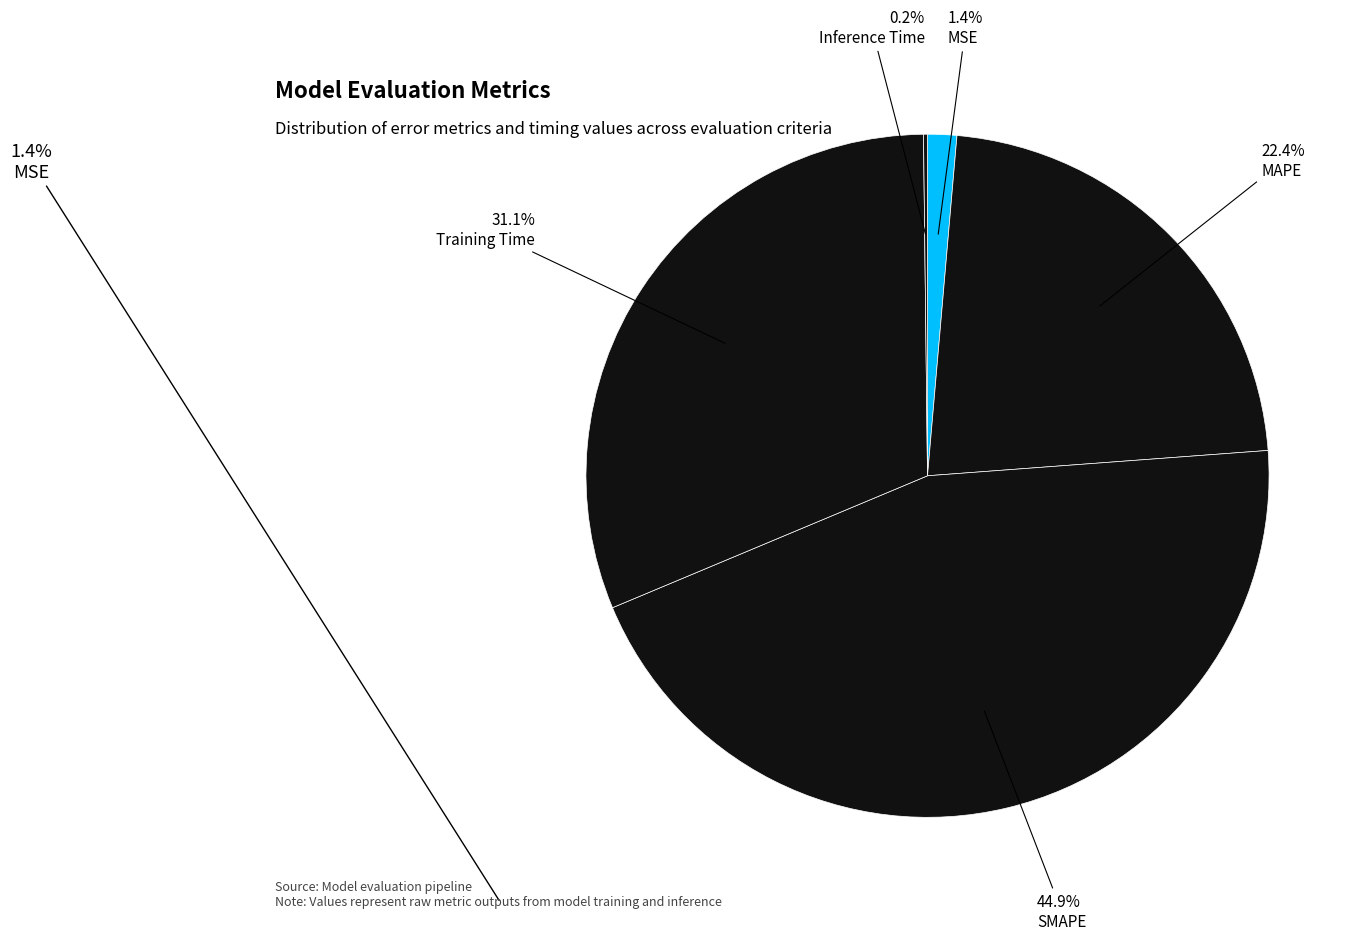

Between Training Time and MAPE, which is larger?

Training Time